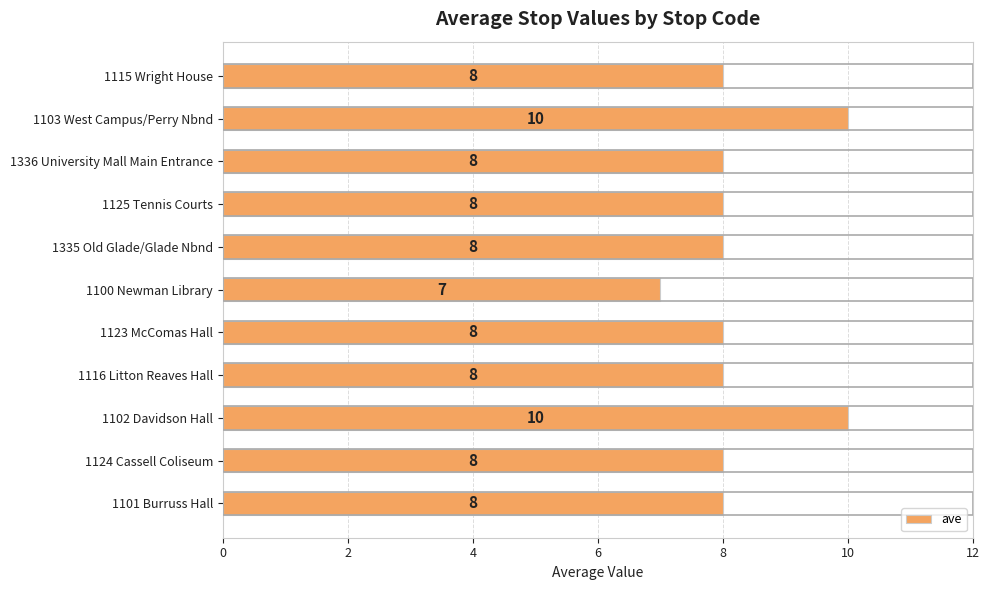

True or false: the data shows 2 at 1101 Burruss Hall.

False